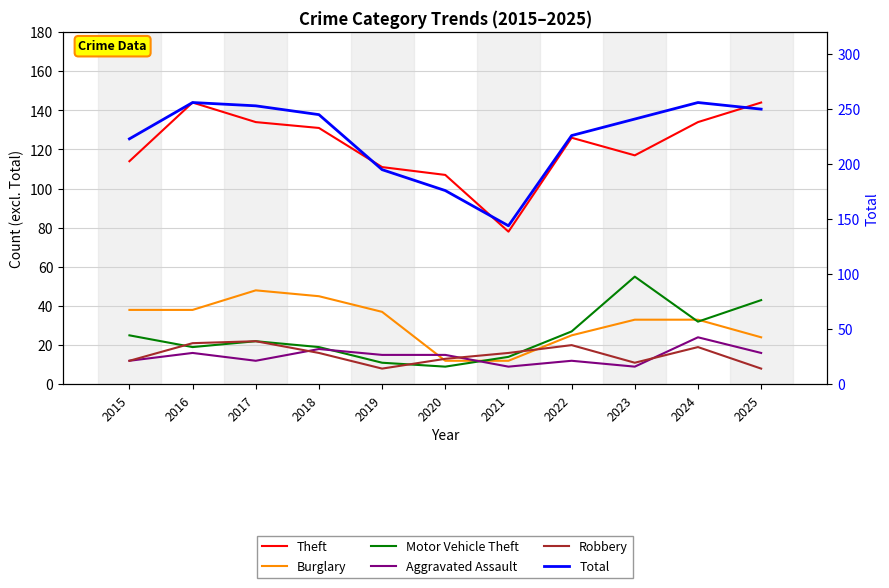

Which has a higher value, 2017 or 2016?

2016